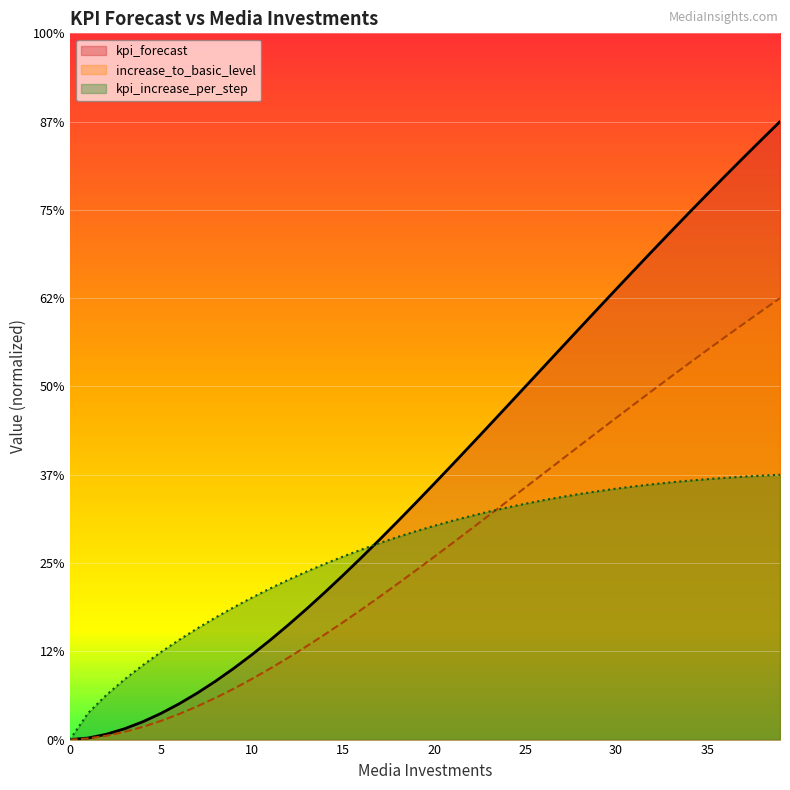

What is the sum of the increase_to_basic_level values at 22 and 30?

3.0